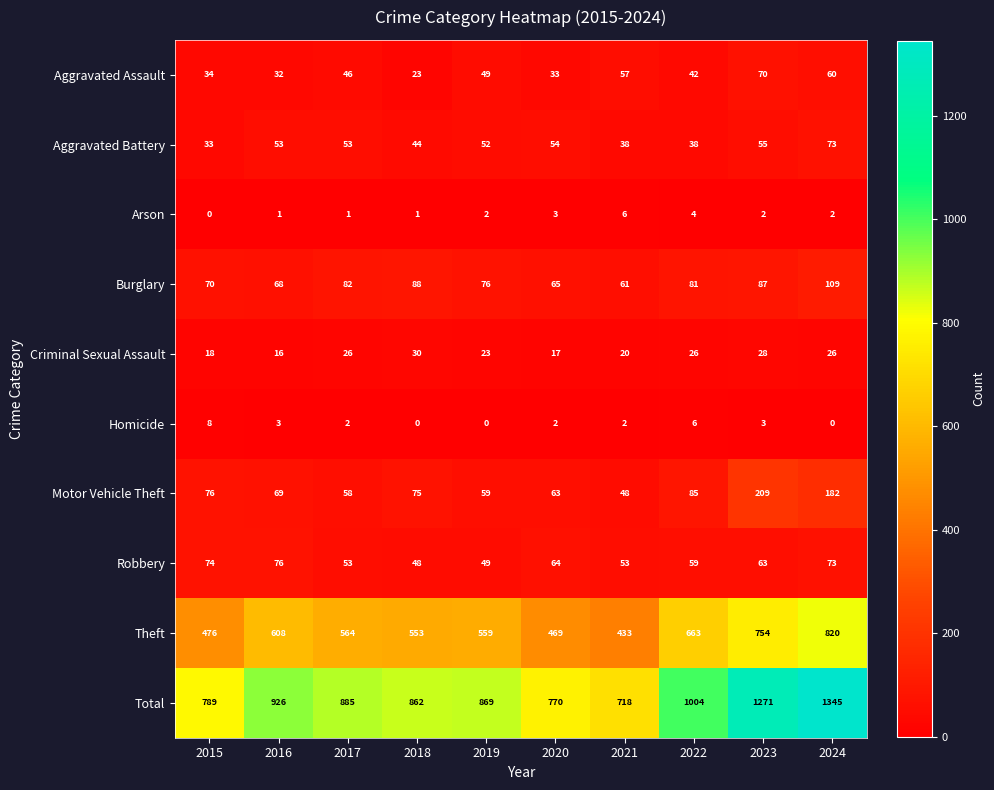

What is the difference between the second highest and minimum values in the Aggravated Assault series?

37